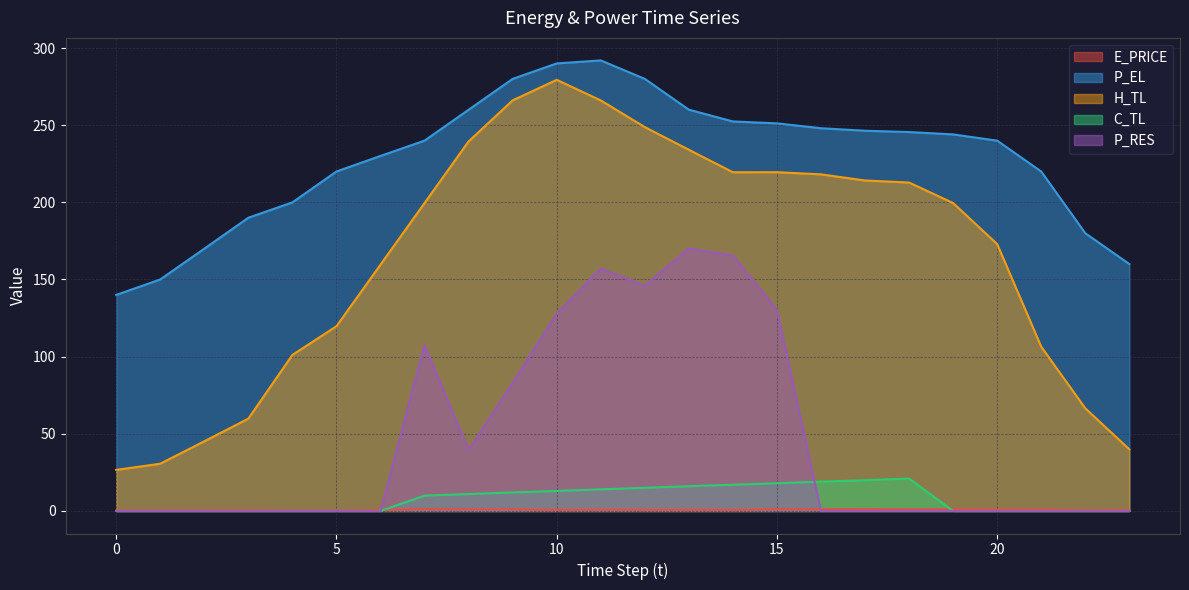

At which category is the sum across all series the highest?

11